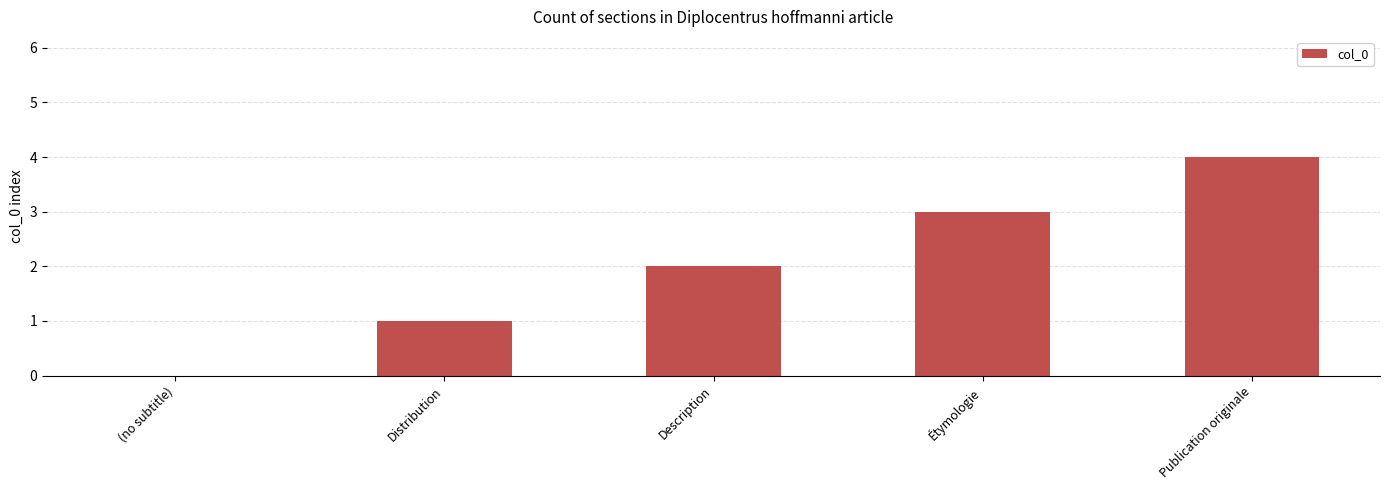

Where is the data nearest to the value 2?

Description